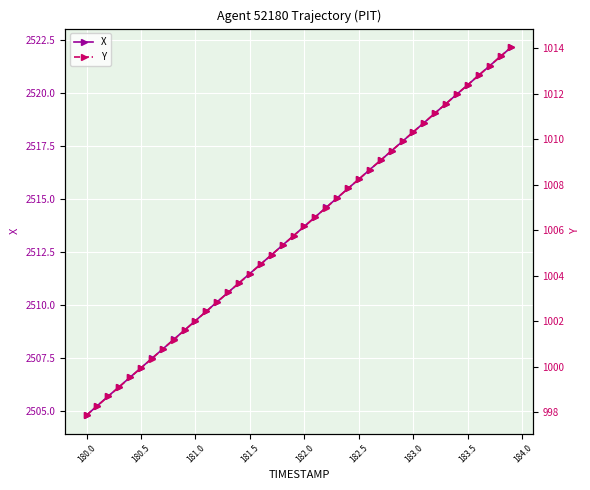

Reading left to right, extract all data points from this chart.

X: 2504.8	2505.3	2505.7	2506.2	2506.6	2507.1	2507.5	2507.9	2508.4	2508.8	2509.3	2509.7	2510.2	2510.6	2511.1	2511.5	2511.9	2512.4	2512.8	2513.3	2513.7	2514.2	2514.6	2515.1	2515.5	2515.9	2516.4	2516.8	2517.3	2517.7	2518.2	2518.6	2519.1	2519.5	2520.0	2520.4	2520.8	2521.3	2521.7	2522.2
Y: 997.9	998.3	998.7	999.1	999.5	999.9	1000.4	1000.8	1001.2	1001.6	1002.0	1002.4	1002.9	1003.3	1003.7	1004.1	1004.5	1004.9	1005.3	1005.8	1006.2	1006.6	1007.0	1007.4	1007.8	1008.2	1008.7	1009.1	1009.5	1009.9	1010.3	1010.7	1011.2	1011.6	1012.0	1012.4	1012.8	1013.2	1013.6	1014.1